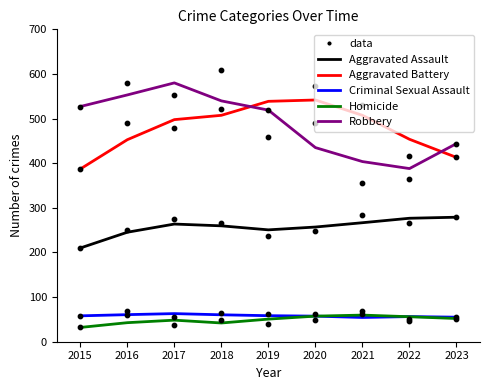

Which series has the largest Y range (max minus min)?

Robbery